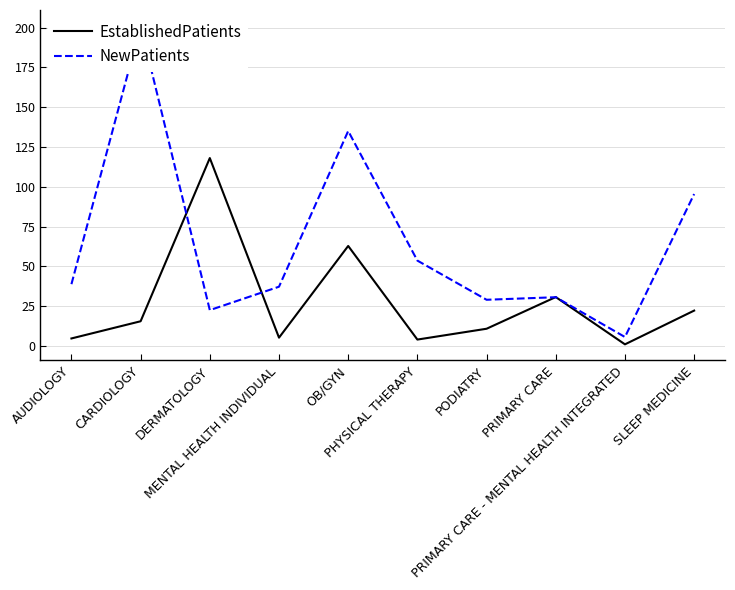

How many lines are shown in the chart?

2